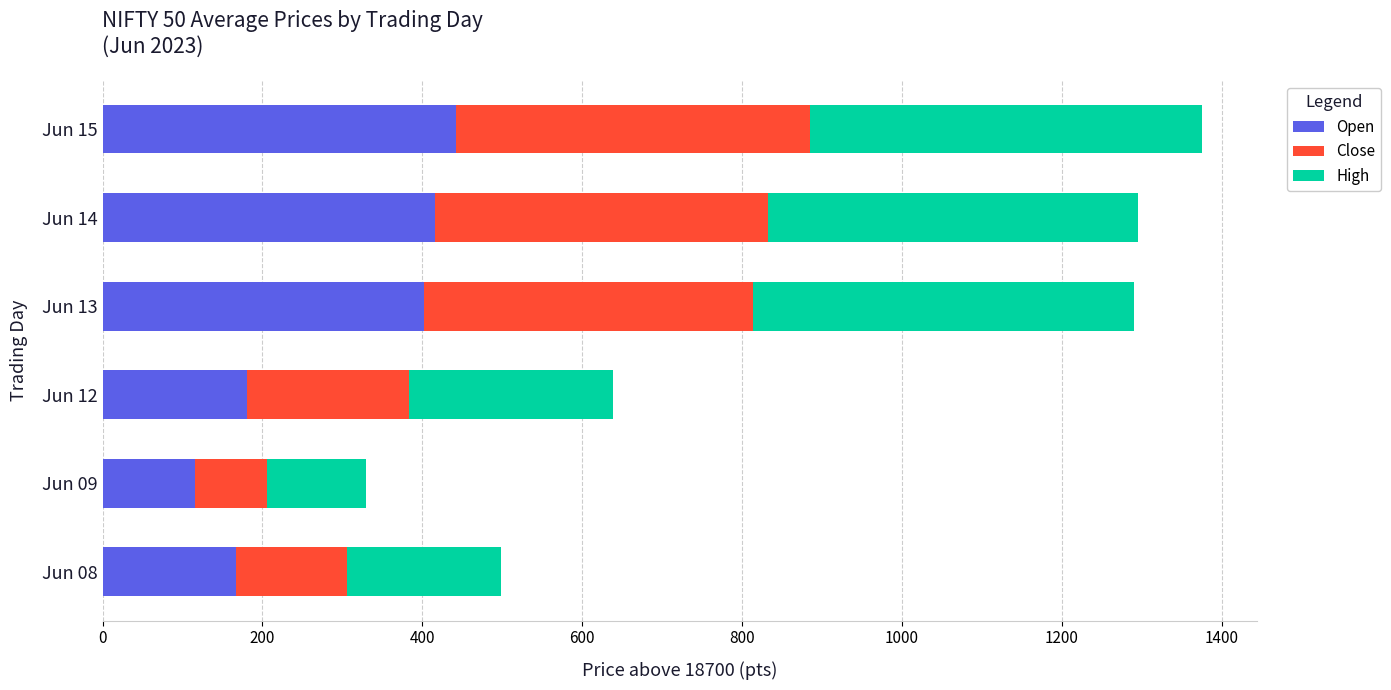

What is the difference between the second highest and second lowest values in the Open series?

248.5